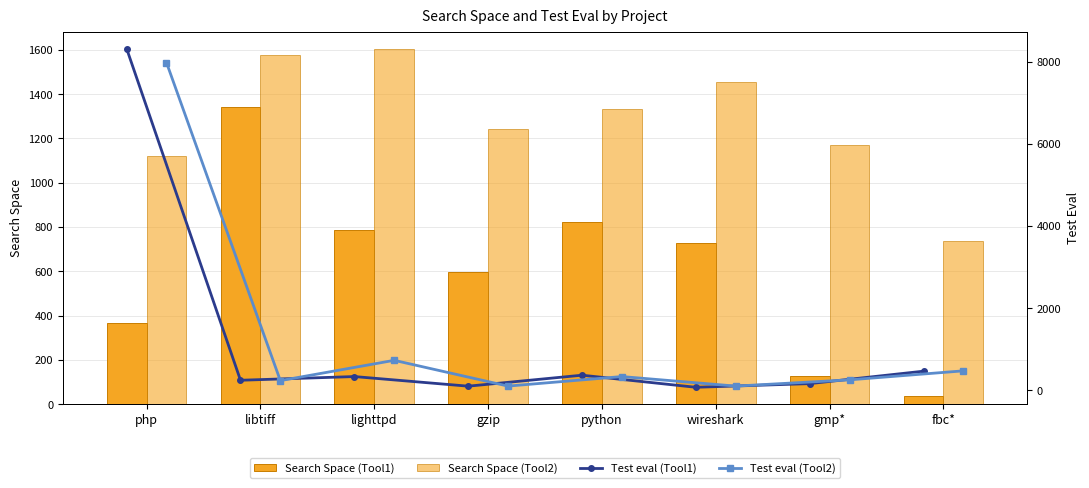

Which series has the largest total across all categories?

Search Space (Tool2)